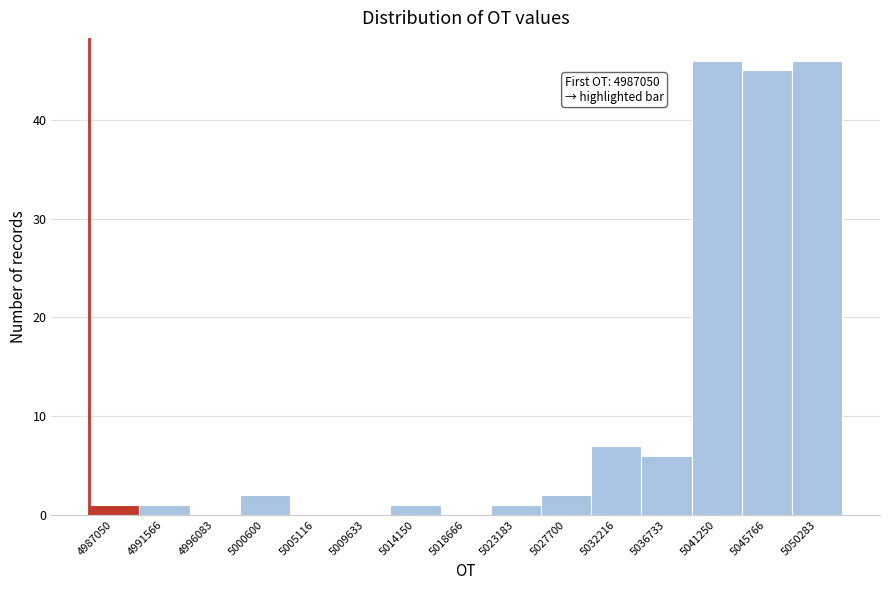

Reading right to left, list all the values displayed in this chart.

5050283=46	5045766=45	5041250=46	5036733=6	5032216=7	5027700=2	5023183=1	5018666=0	5014150=1	5009633=0	5005116=0	5000600=2	4996083=0	4991566=1	4987050=1